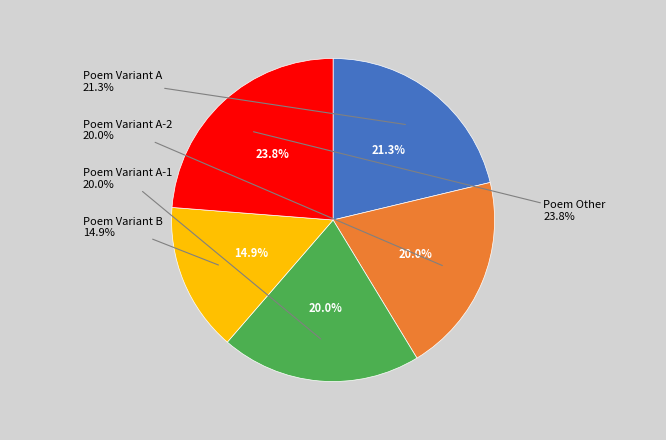

Count the number of slices in the pie.

5